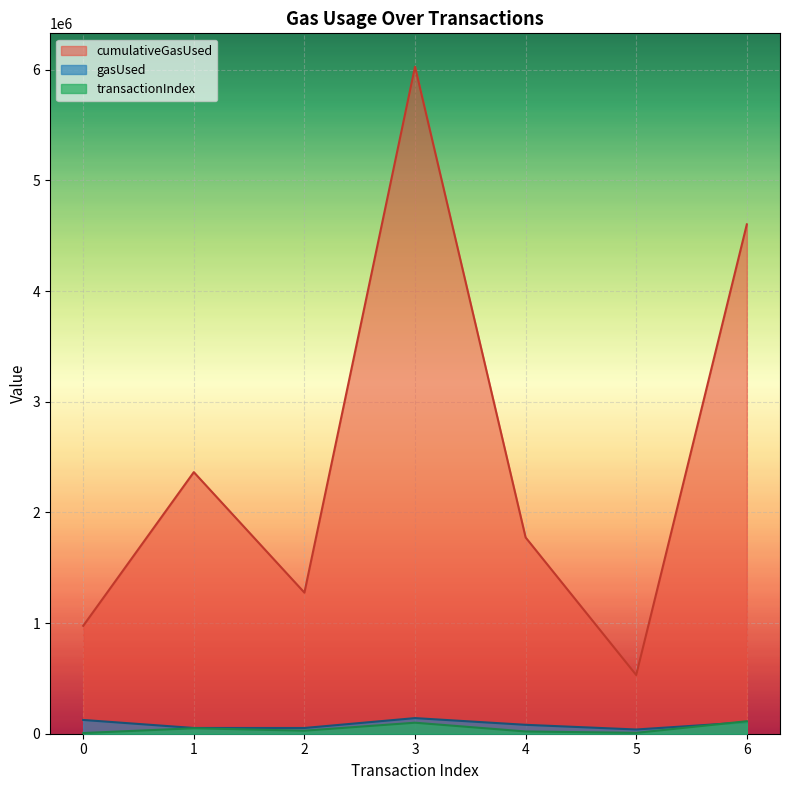

Count the number of data series in this chart.

3